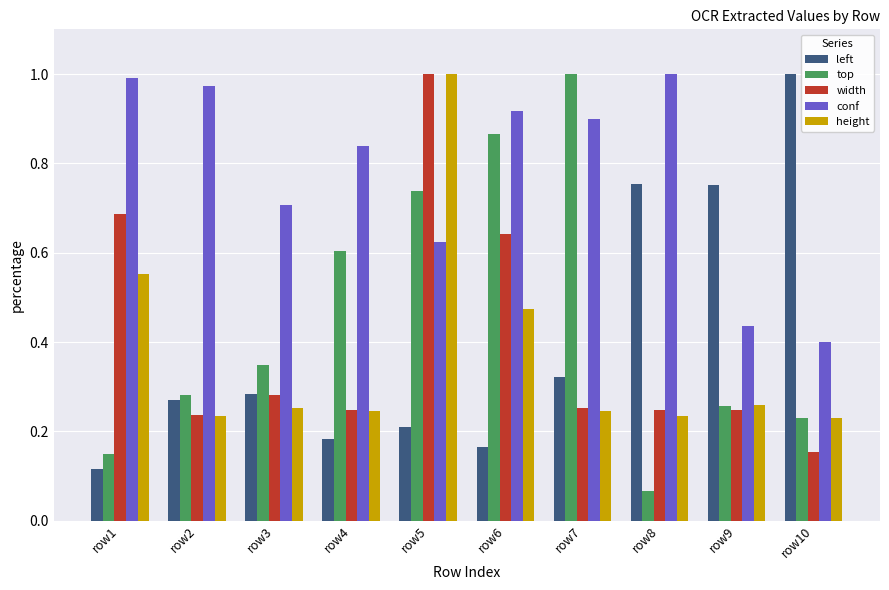

The value of width at row10 is 0.1. True or false?

False